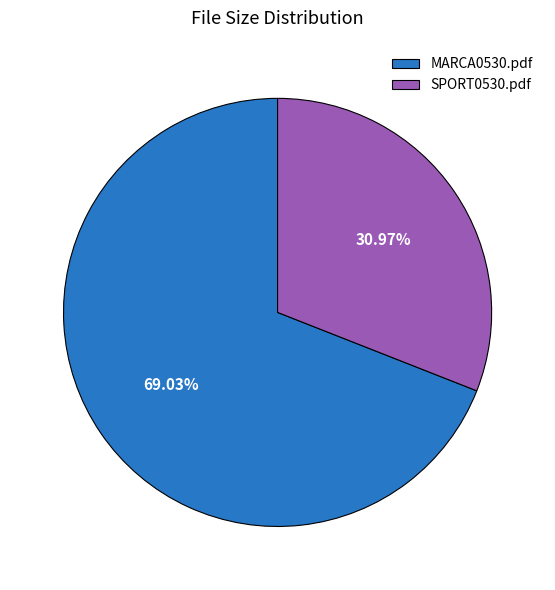

To the nearest percent, what is the difference between the largest and smallest slice percentages?

38%